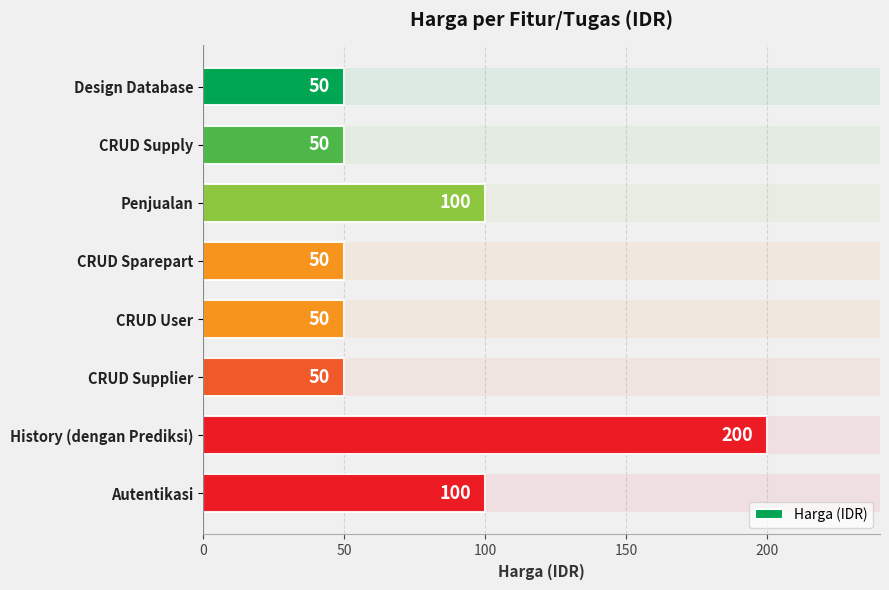

How many data points does each series have?

8